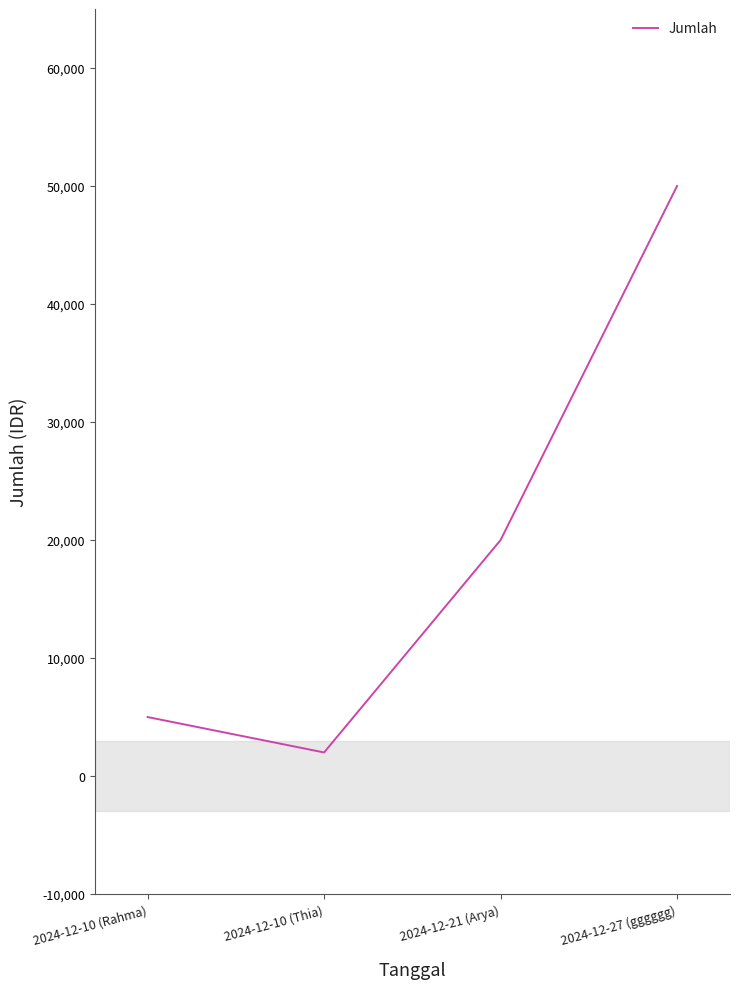

Between 2024-12-21 (Arya) and 2024-12-10 (Thia), which is larger?

2024-12-21 (Arya)